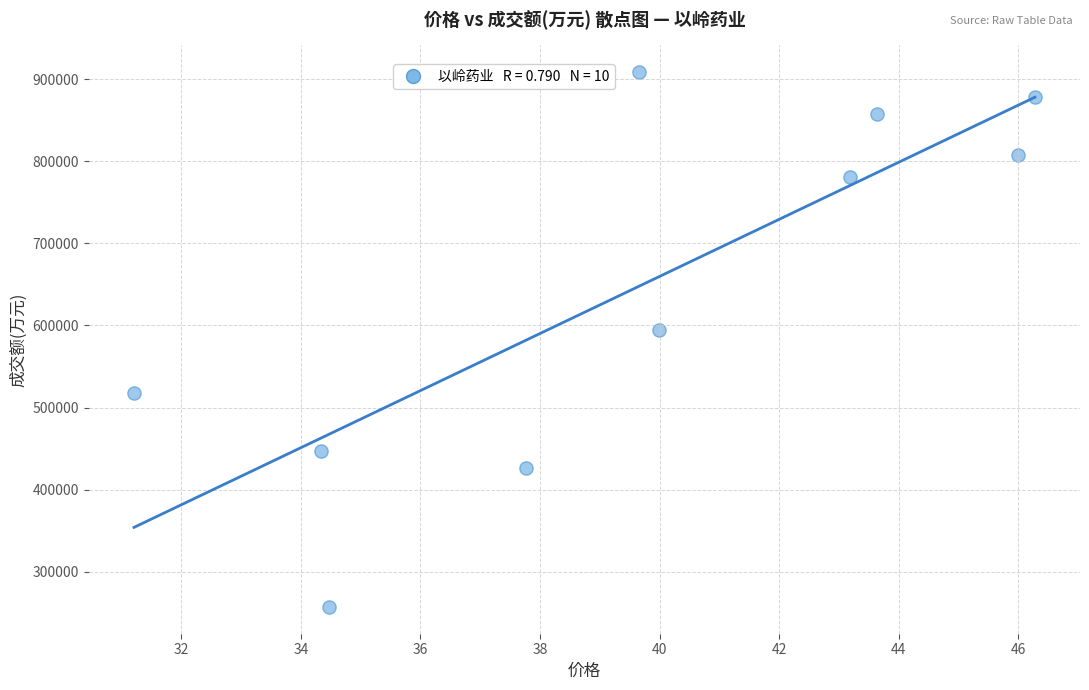

What Y value in the scatter plot is closest to 582879?

594138